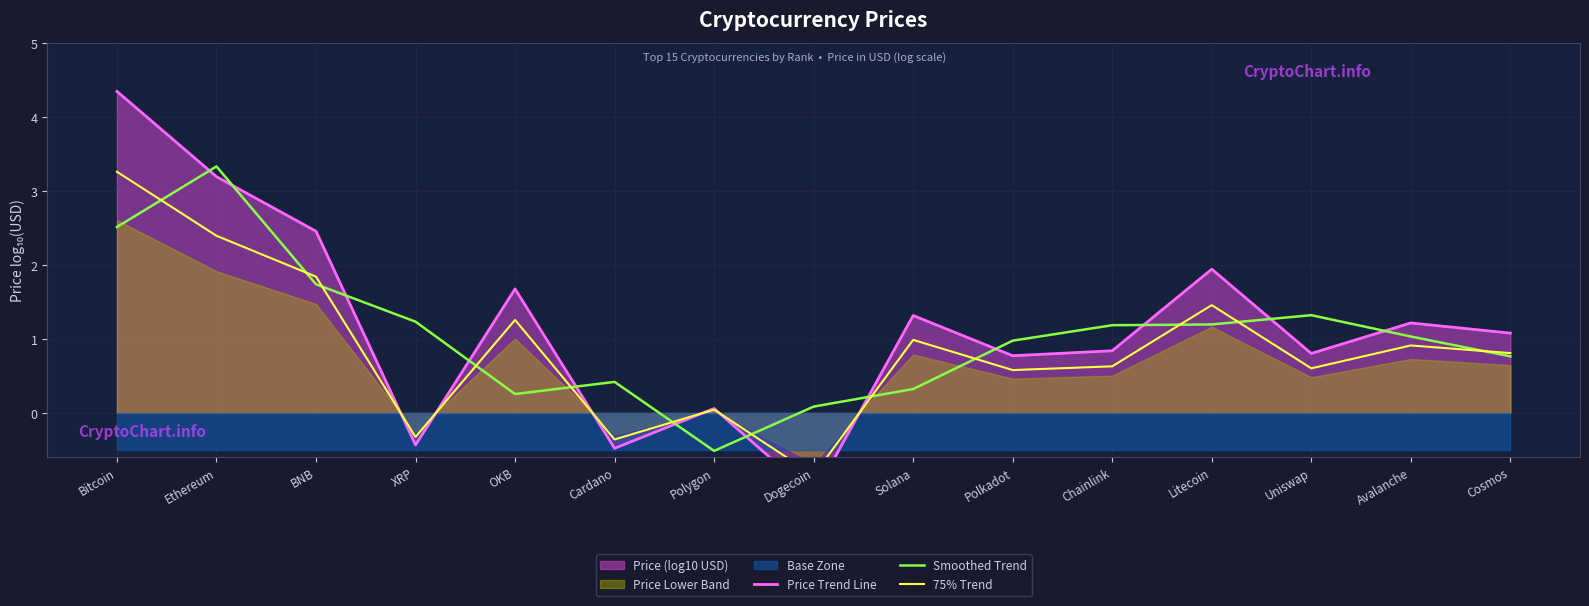

At how many categories does at least one series exceed 2?

3